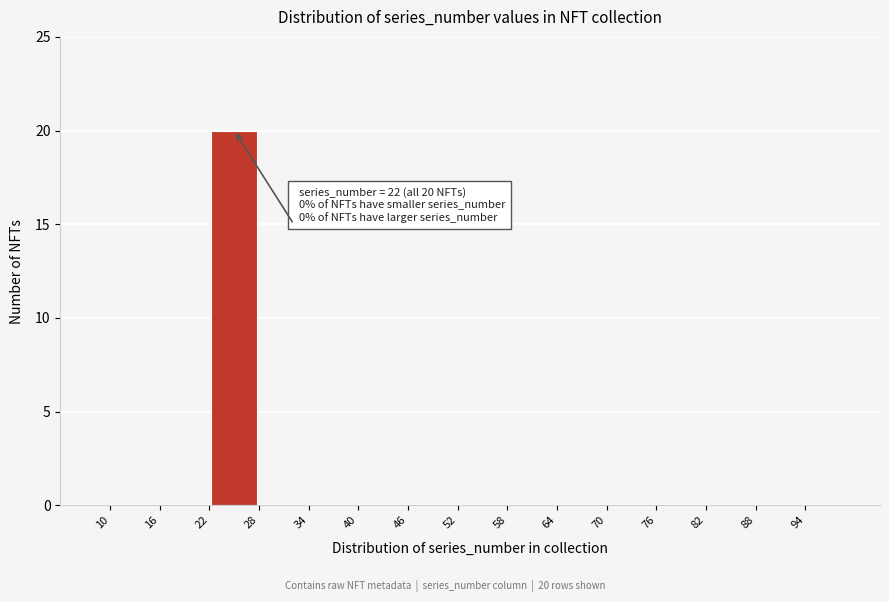

Which range on the x-axis has the tallest bar?

22 to 28